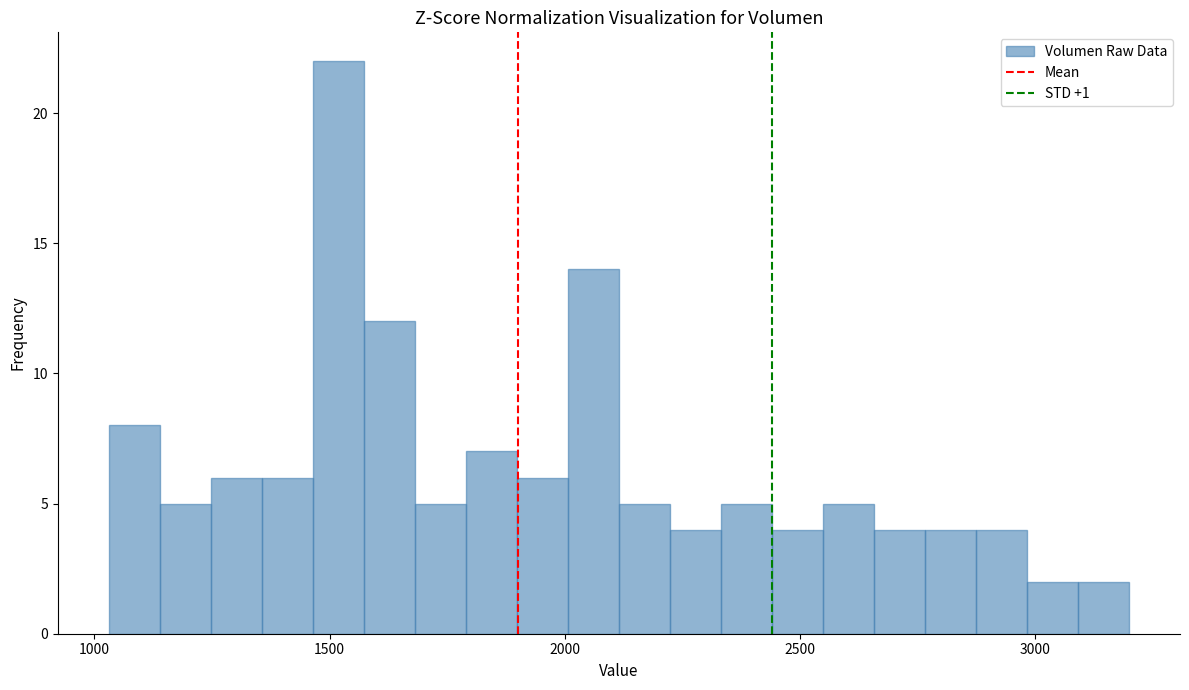

Around what value on the x-axis is the tallest bar? Give the approximate position of its centre, as read against the axis.

1500